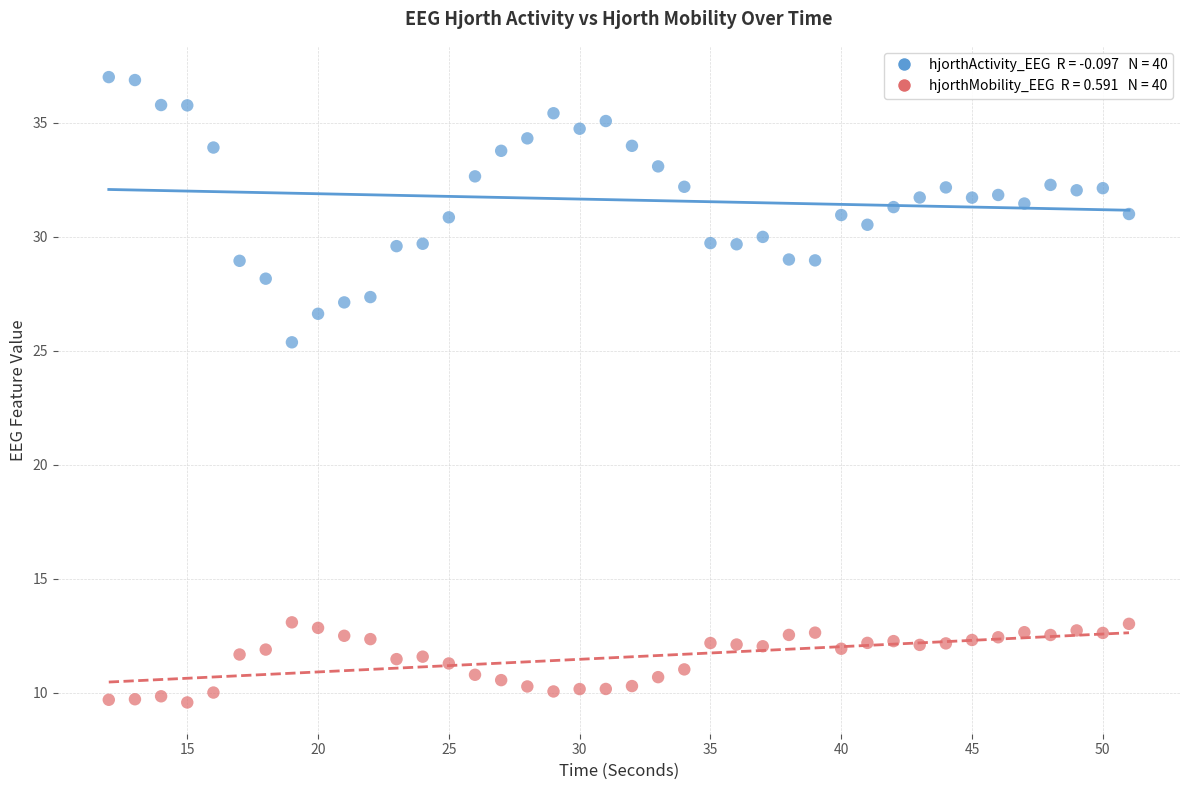

Across all data points, what is the range of X values (max minus min)?

39.0